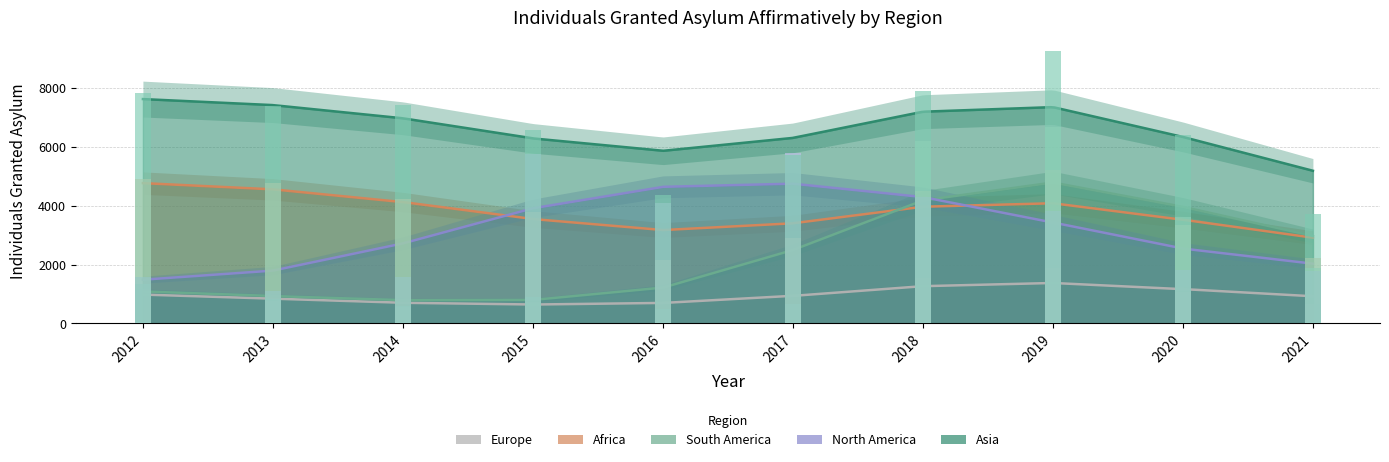

Which series has the largest total across all categories?

Asia